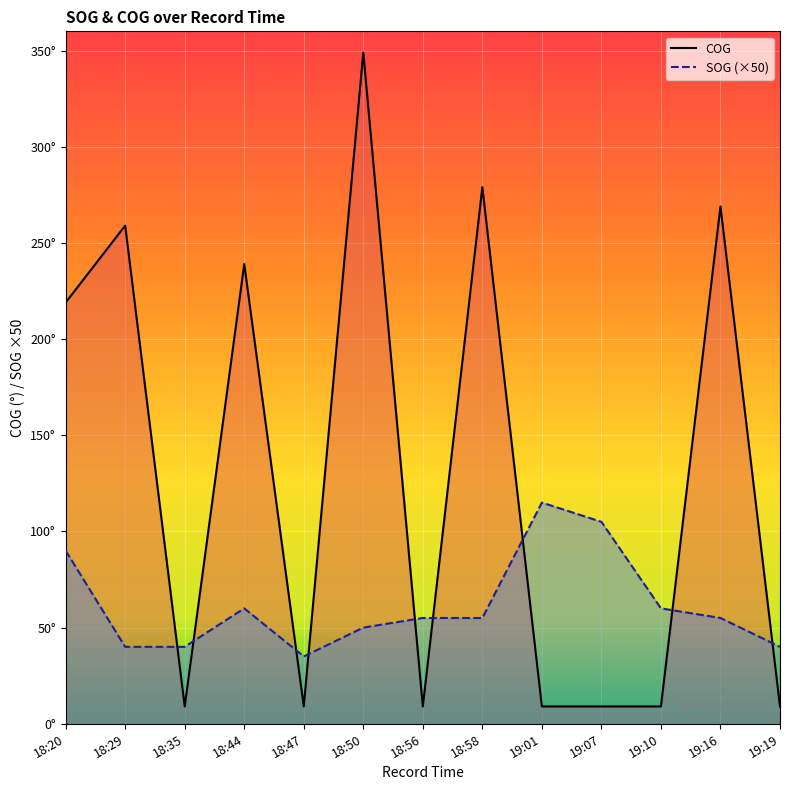

Between 18:35 and 18:47, which series saw the biggest shift?

SOG (×50)